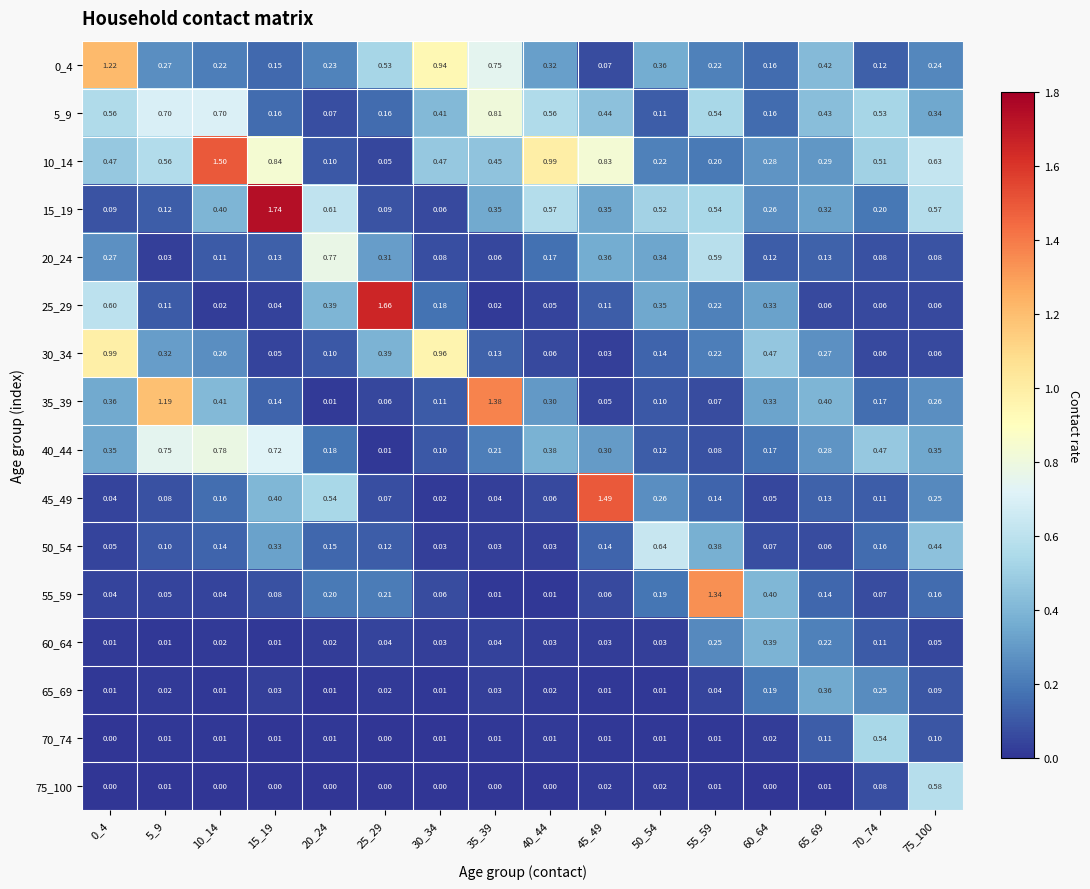

Which series changed the most between 5_9 and 30_34?

35_39